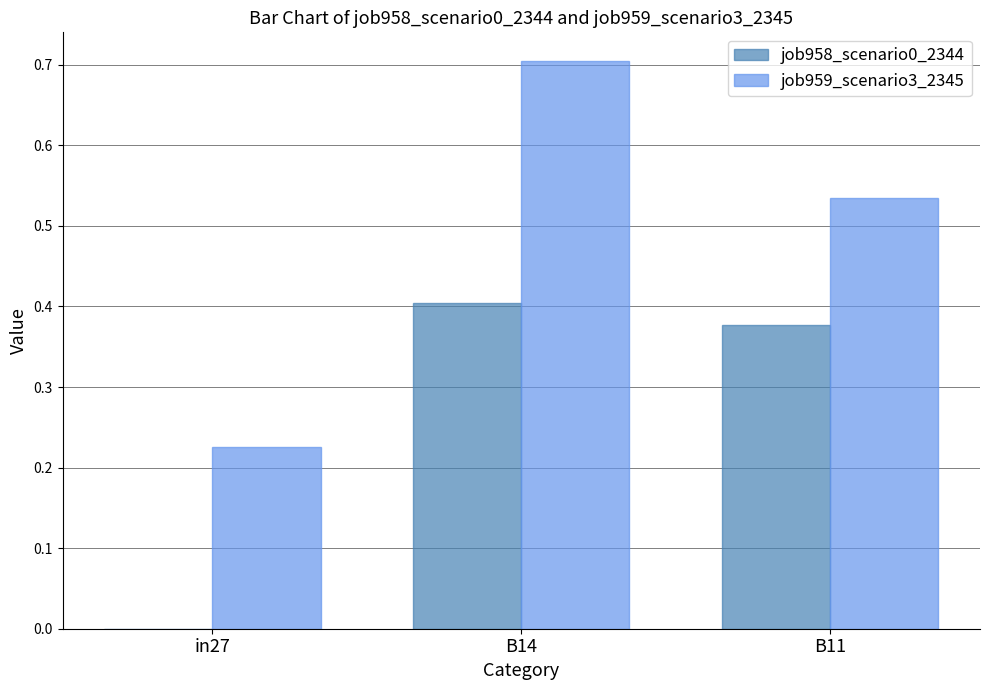

True or false: job959_scenario3_2345 has a value of 1.1 at B14.

False